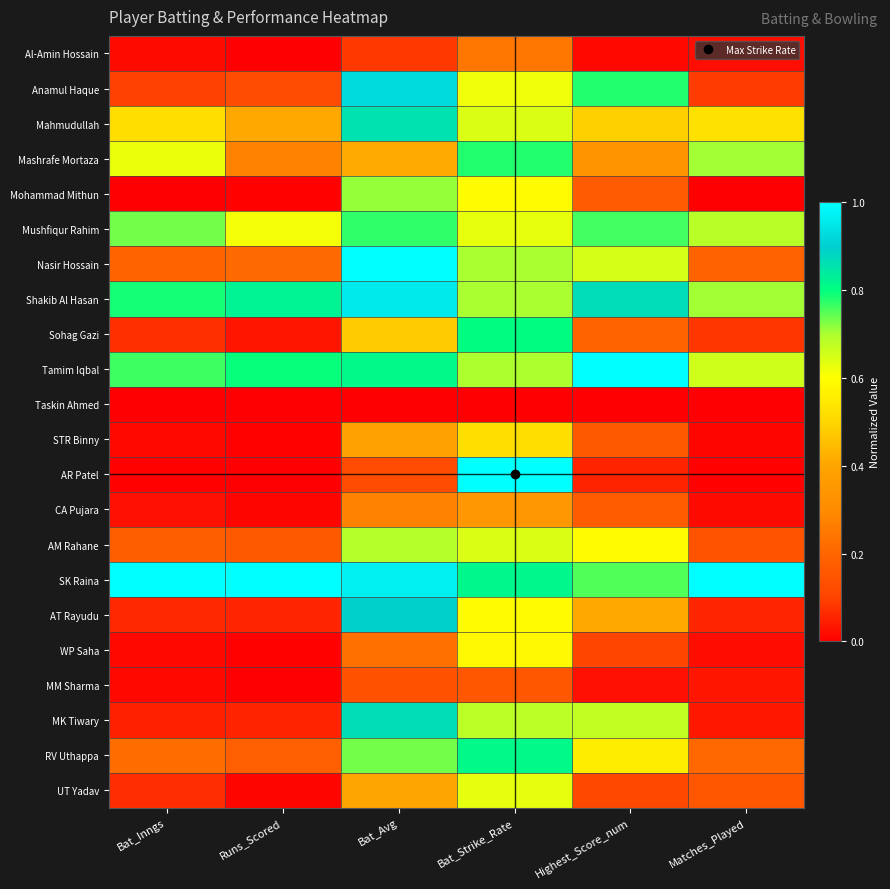

Rank the series at Runs_Scored from highest to lowest value.

SK Raina, Shakib Al Hasan, Tamim Iqbal, Mushfiqur Rahim, Mahmudullah, Mashrafe Mortaza, Nasir Hossain, RV Uthappa, AM Rahane, Anamul Haque, AT Rayudu, MK Tiwary, Sohag Gazi, CA Pujara, UT Yadav, STR Binny, Mohammad Mithun, WP Saha, AR Patel, MM Sharma, Al-Amin Hossain, Taskin Ahmed